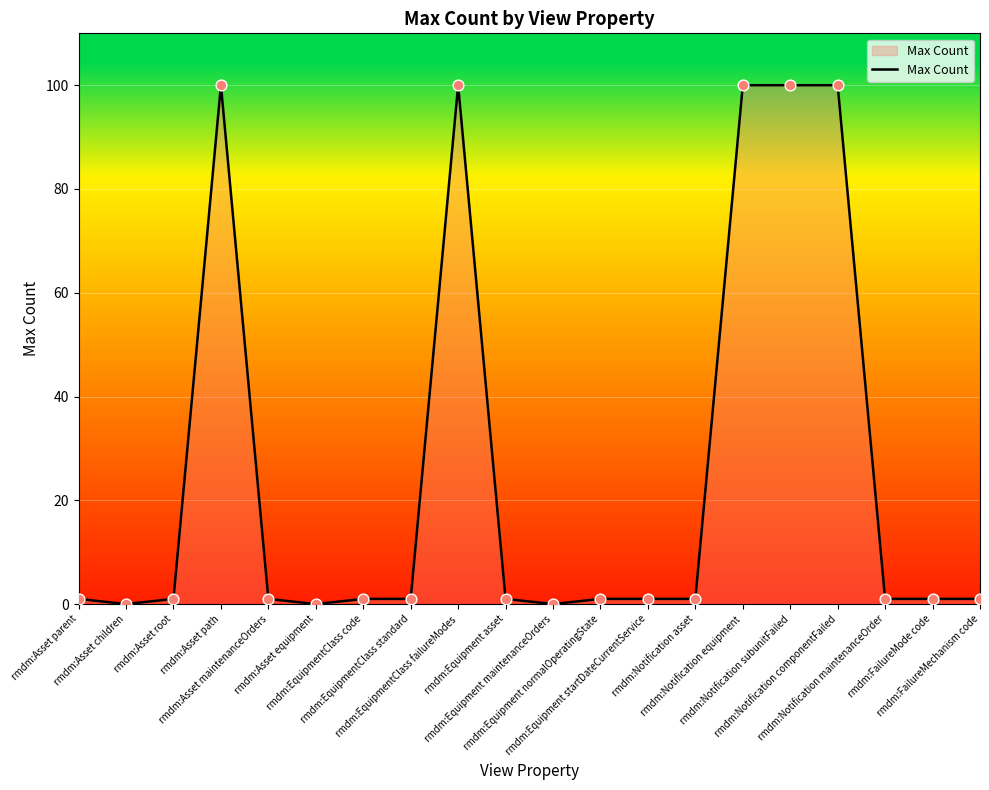

What is the change in value from rmdm:Asset equipment to rmdm:Notification asset?

+1